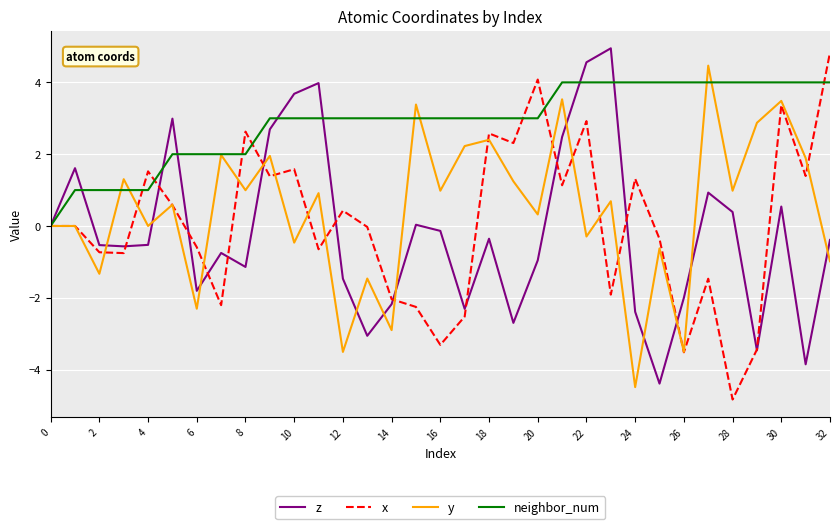

Which series has the largest total across all categories?

neighbor_num